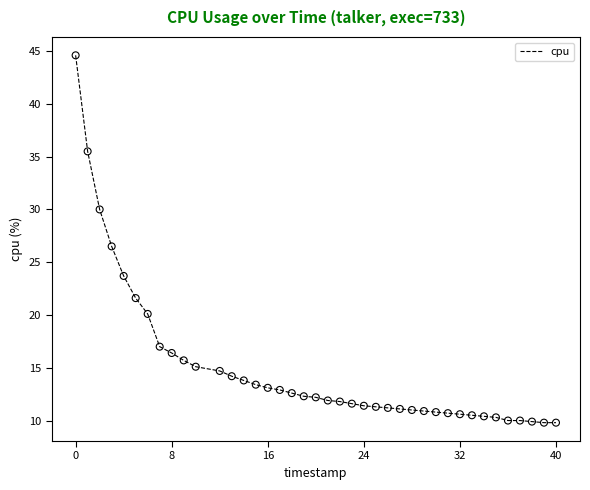

What is the smallest value displayed?

9.8